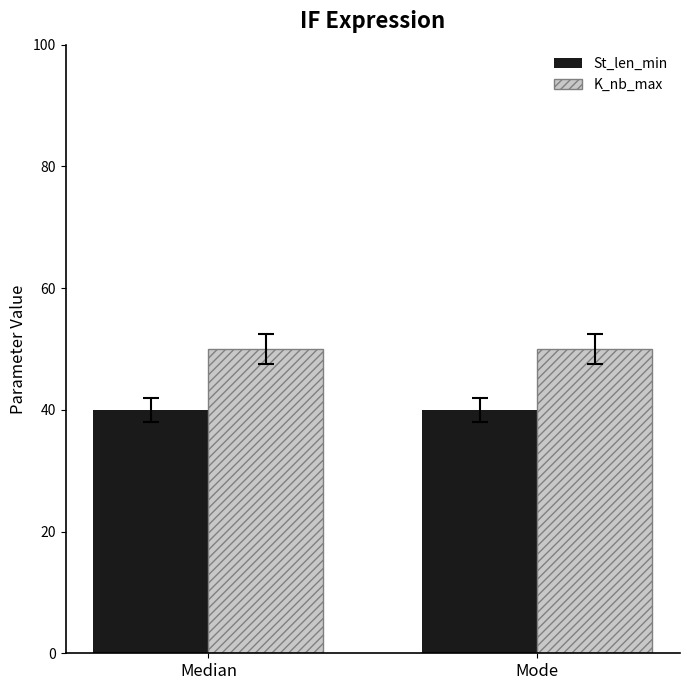

What is the smallest value displayed?

40